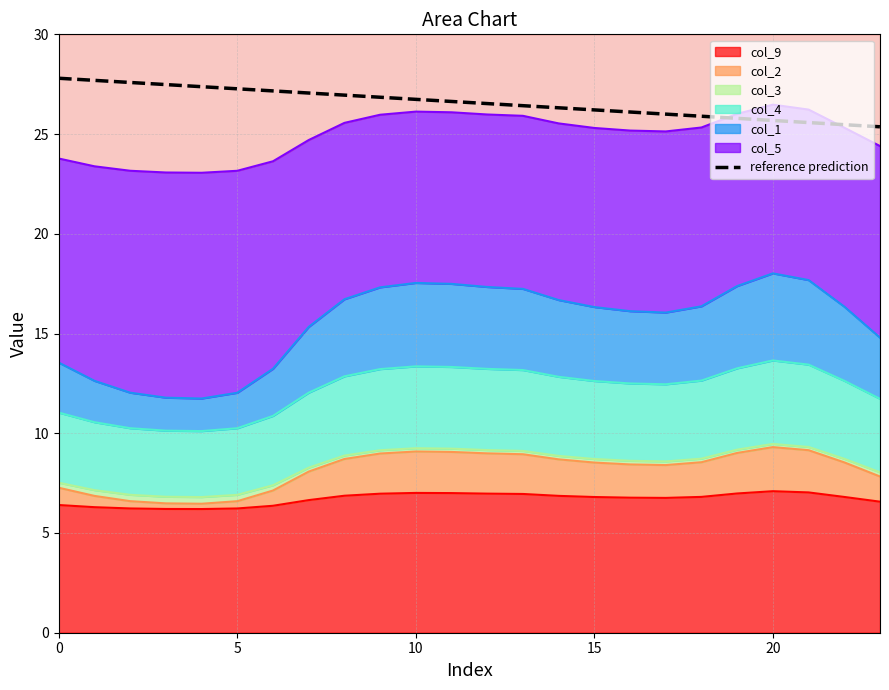

Which has a higher value, 8 or 17?

8